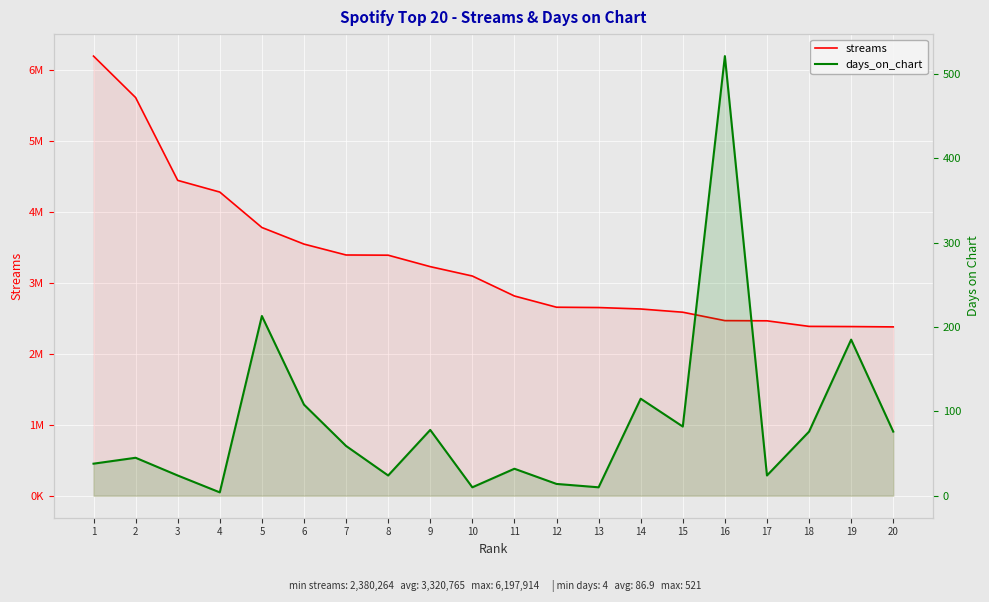

At how many categories does at least one series exceed 5063440?

2